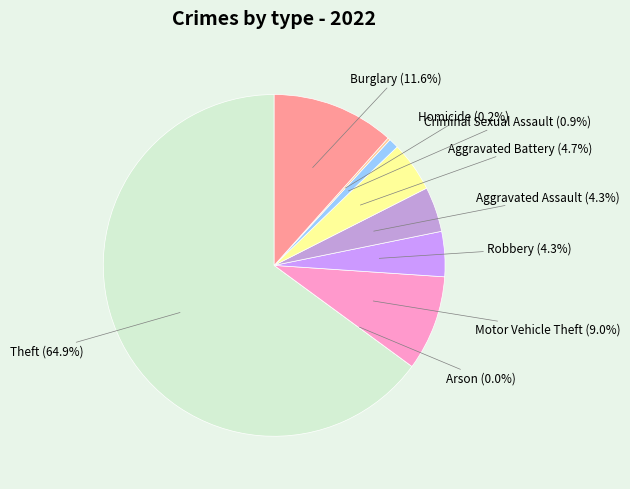

Between Robbery and Homicide, which is larger?

Robbery